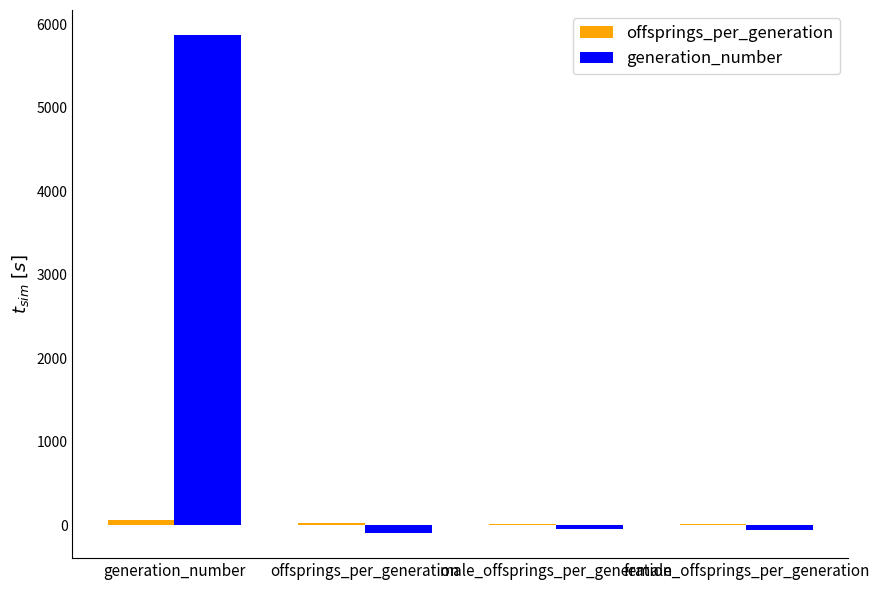

At which category is the sum across all series the highest?

generation_number